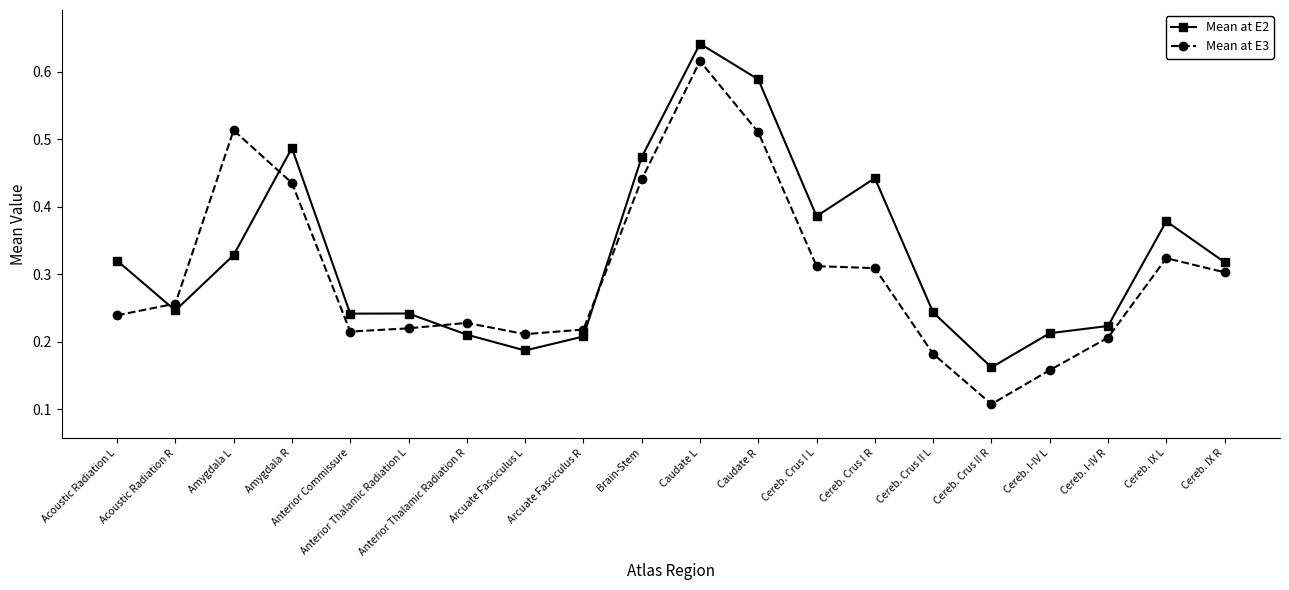

At which label does Mean at E2 reach its peak?

Caudate L